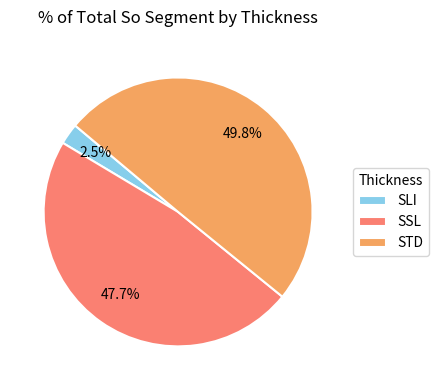

Rank the categories by value from highest to lowest.

STD, SSL, SLI